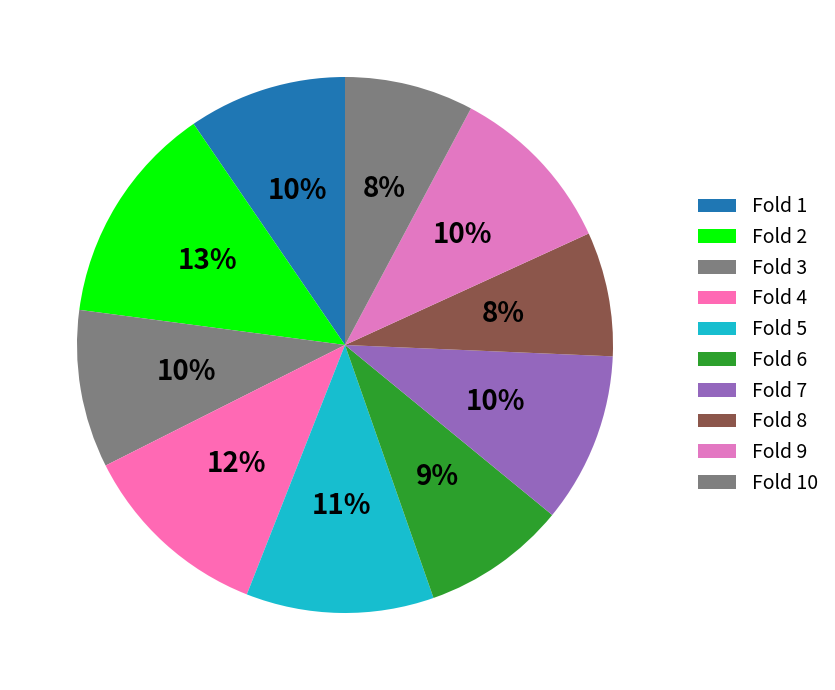

What percentage is the Fold 7 slice, to the nearest percent?

10%